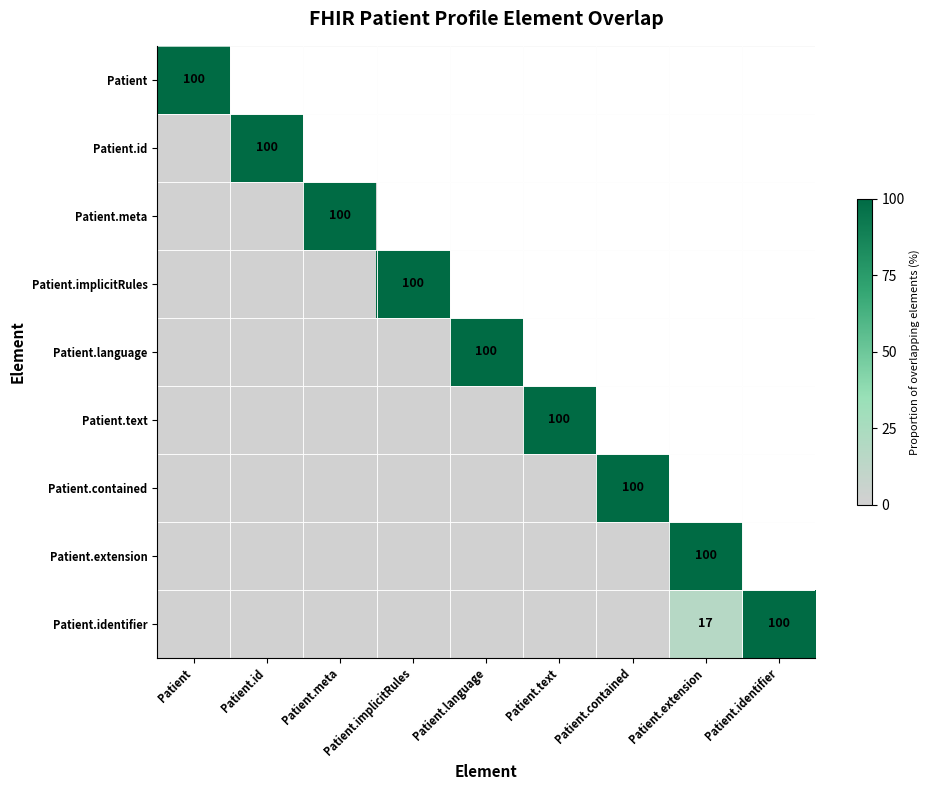

What is the spread (max minus min) of values at Patient?

100.0